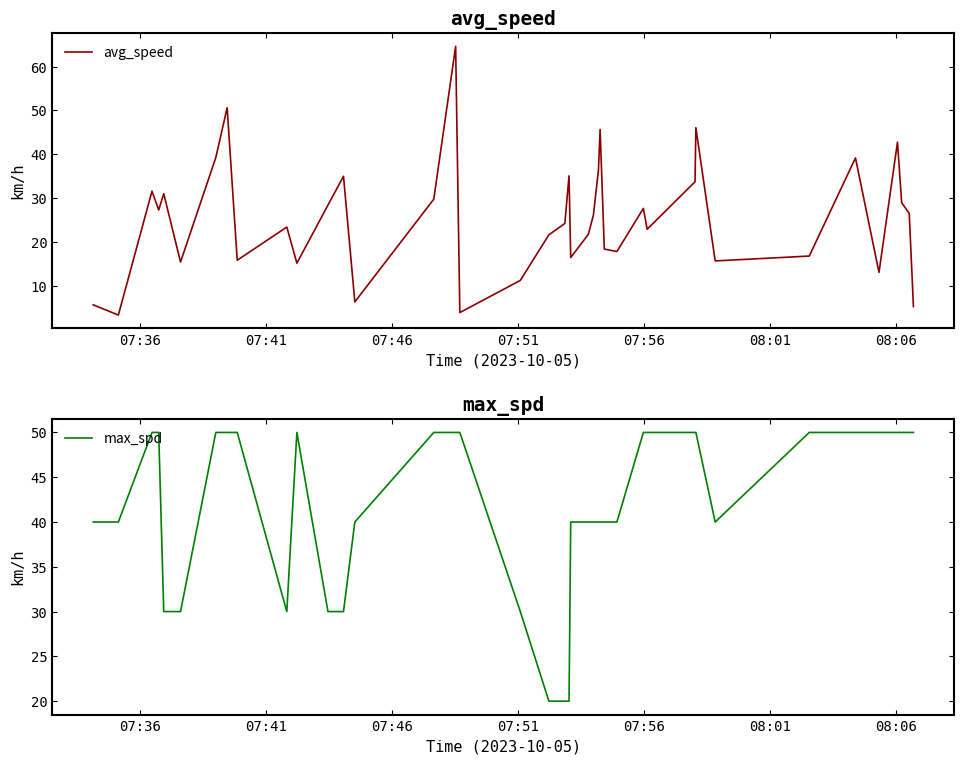

What is the maximum value for max_spd?

50